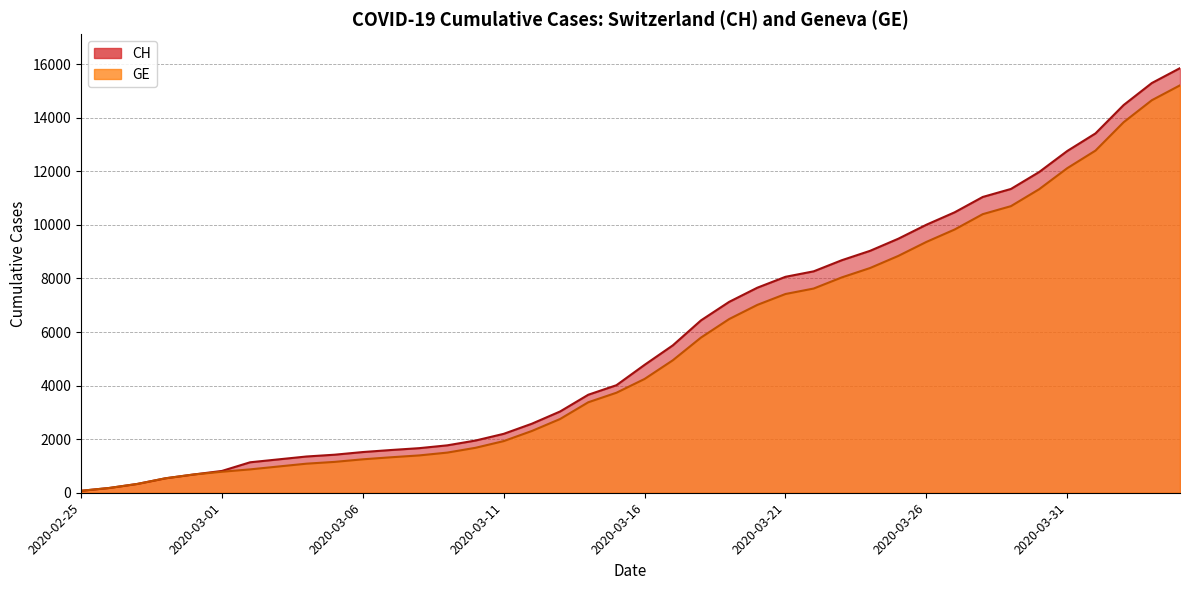

True or false: GE and CH intersect in this chart.

False